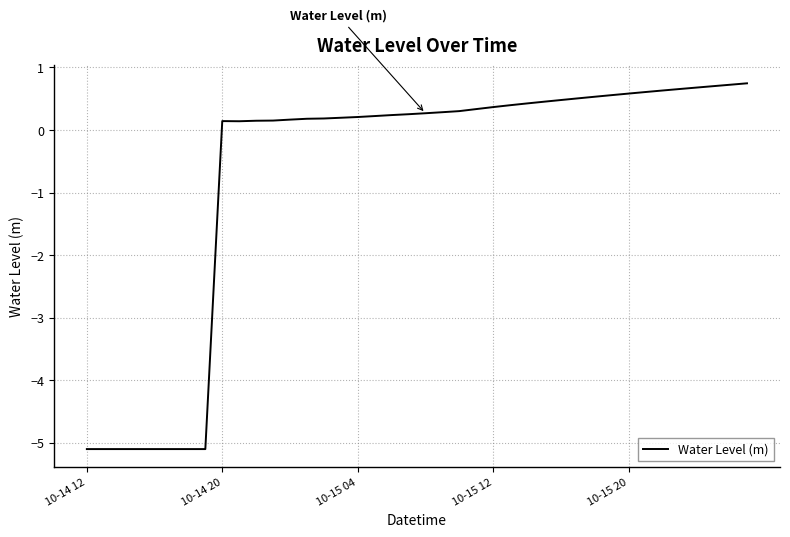

Does the chart display data point markers on the line(s)?

No